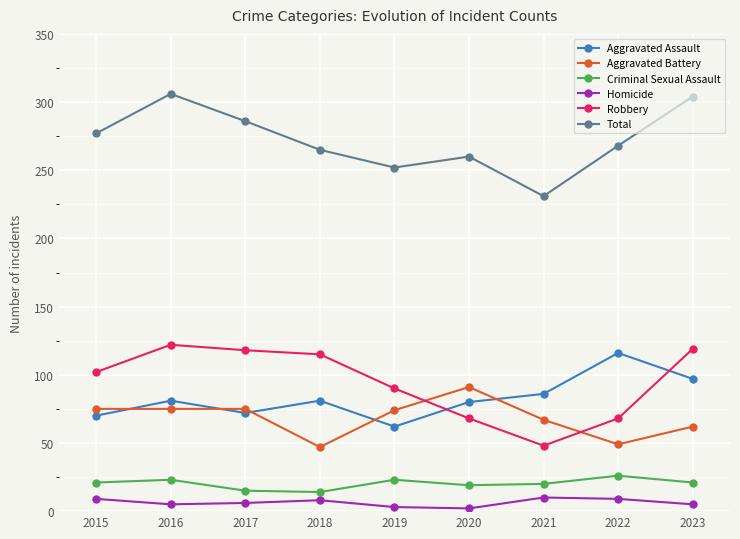

The Total series shows 304 at 2023. True or false?

True